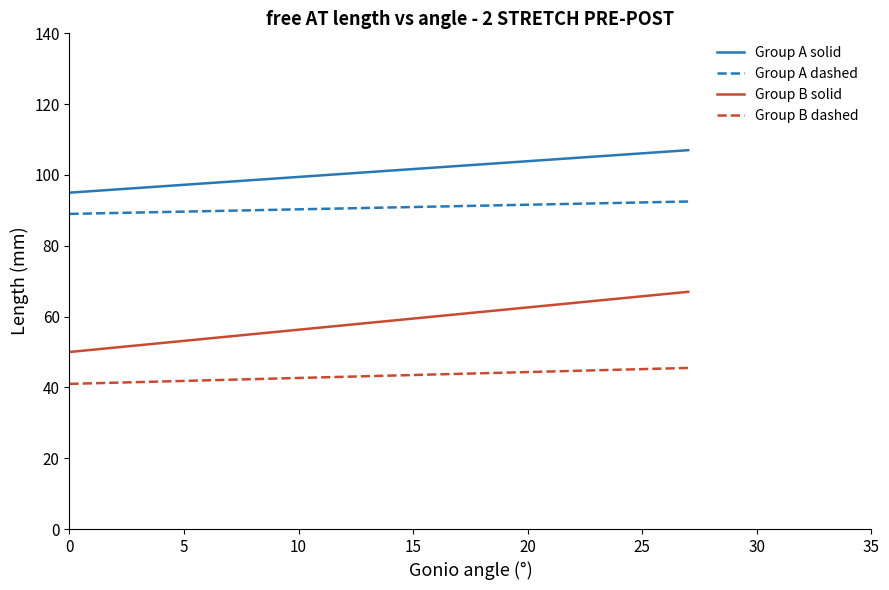

What is the difference between the maximum and minimum values in the Group B dashed series?

4.5